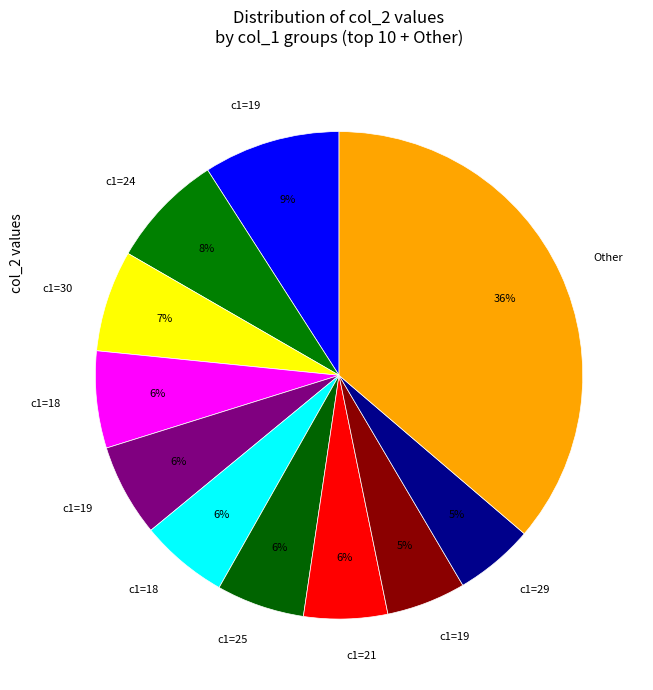

How many slices are in this pie chart?

11